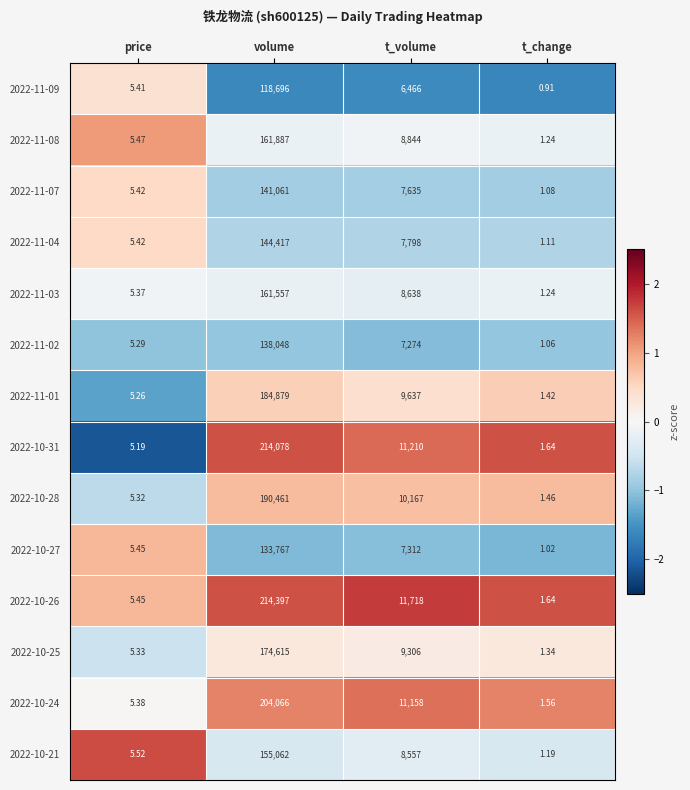

Which series has the largest range (max minus min)?

2022-10-26